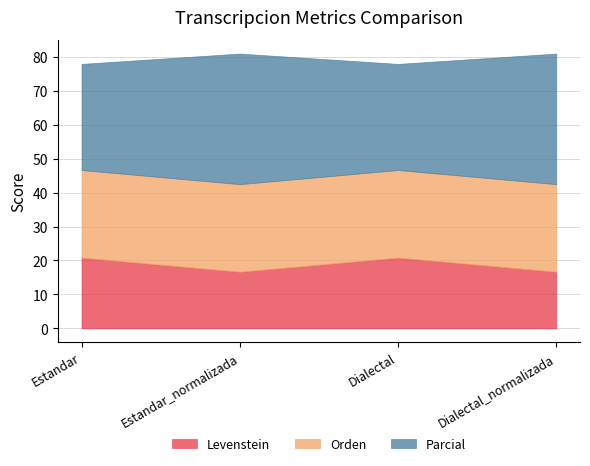

List the labels in order of Levenstein value, smallest first.

Estandar_normalizada, Dialectal_normalizada, Estandar, Dialectal